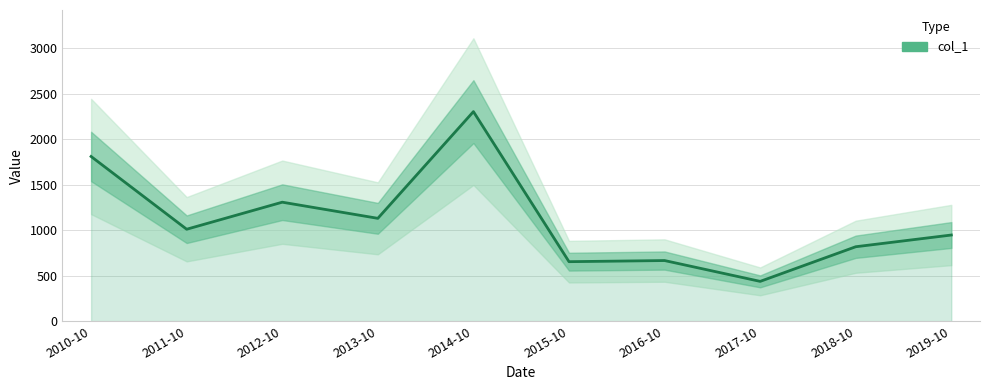

Which category has the lowest value across all series?

2017-10